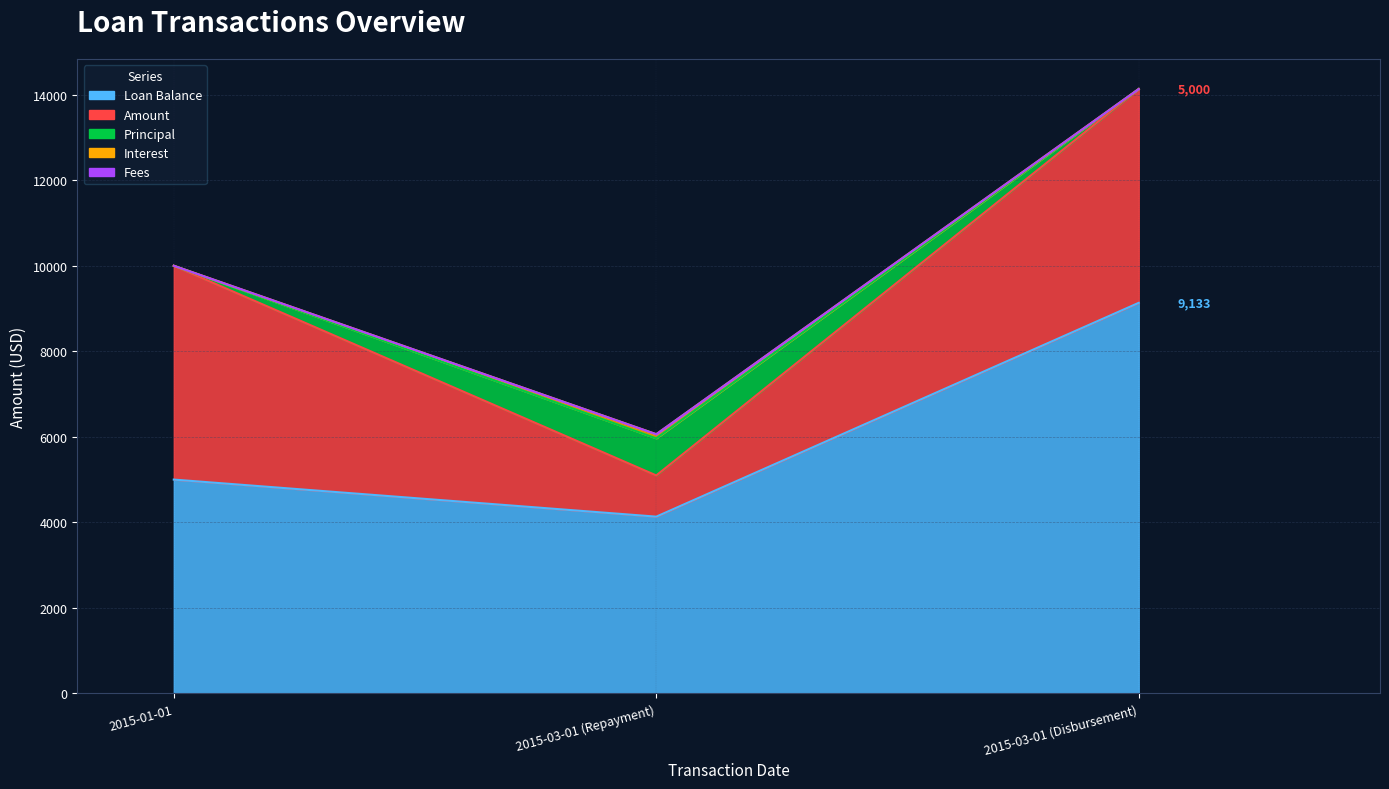

At which label does Loan Balance reach its minimum?

2015-03-01 (Repayment)